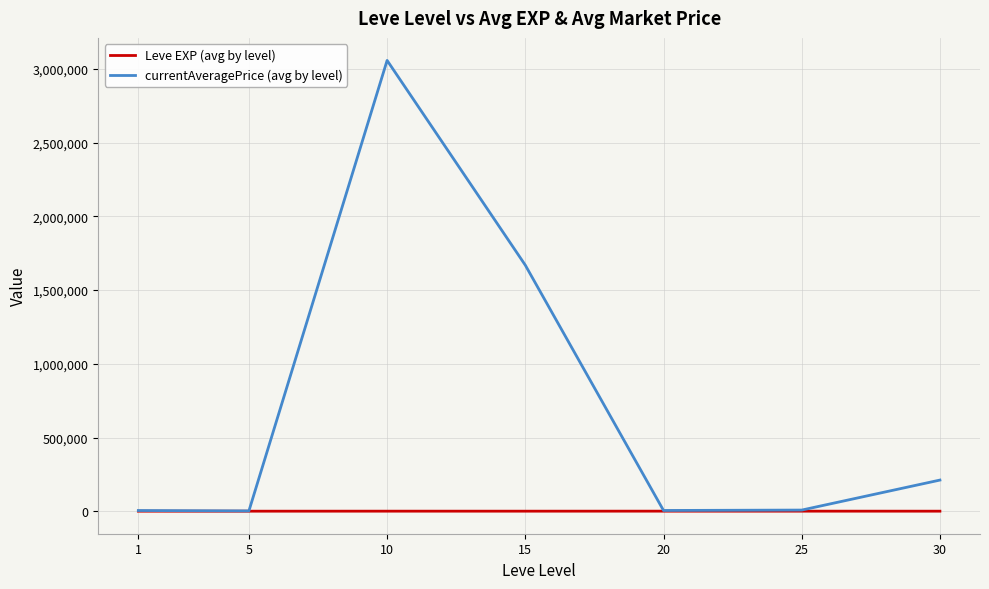

What is the greatest value displayed?

3057360.7